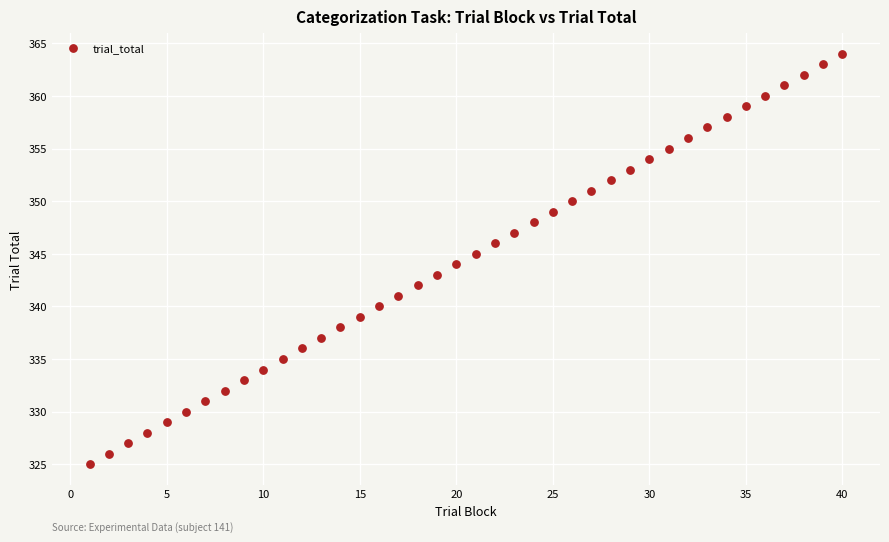

What is the range of Y values (max minus min)?

39